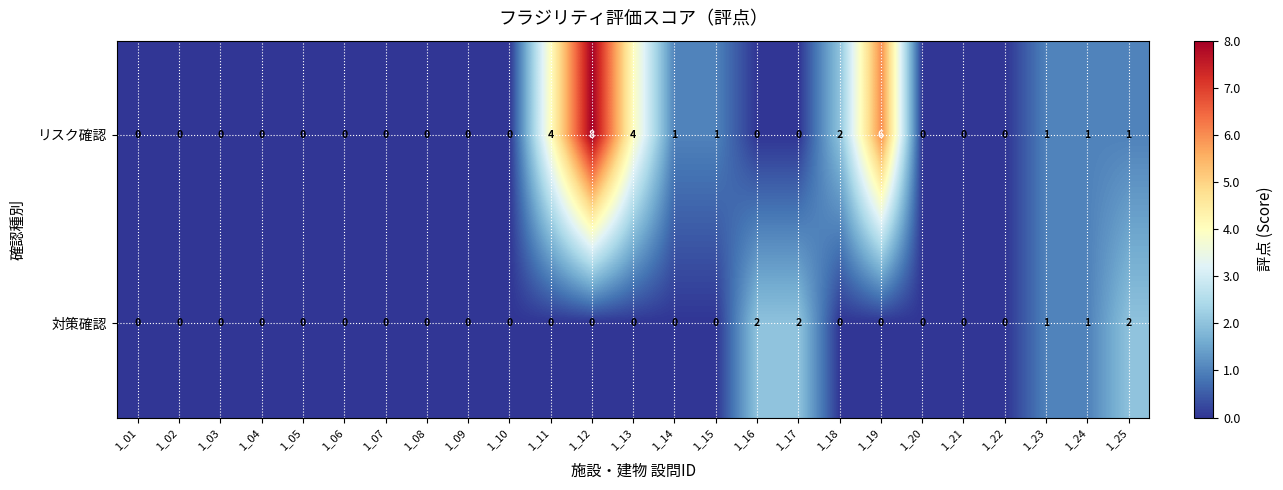

Which series has the widest spread of values?

リスク確認